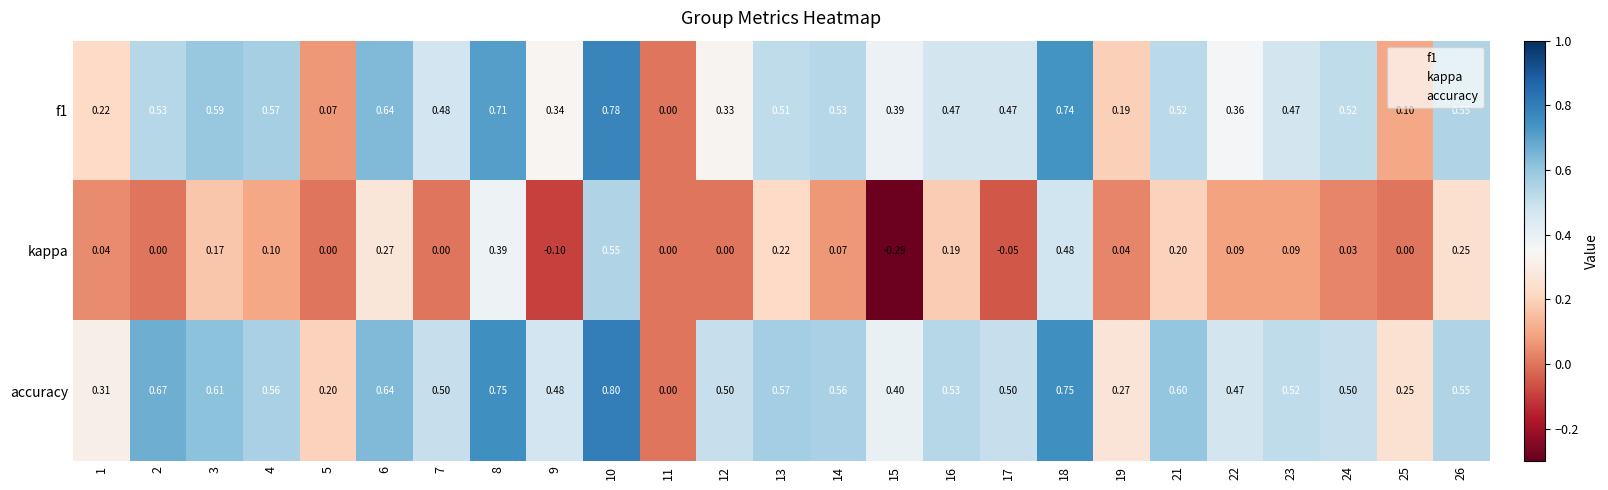

Is the value of accuracy at 10 greater than the value of f1 at 10?

Yes